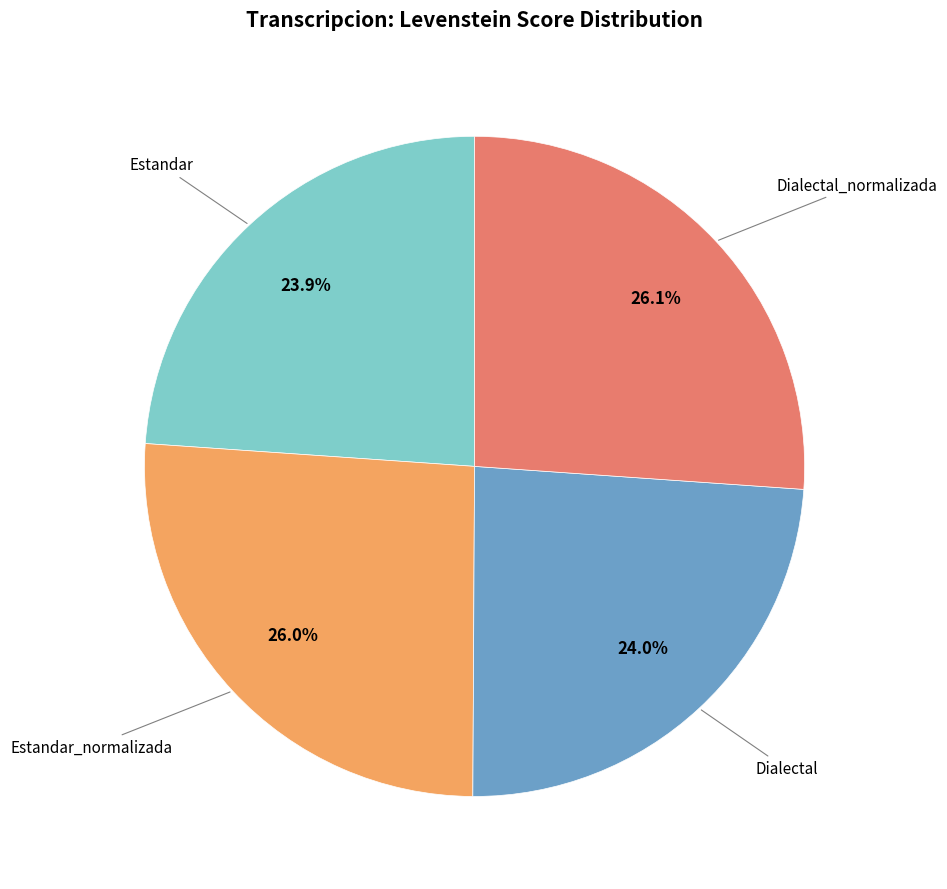

Is there a majority slice in this chart?

No